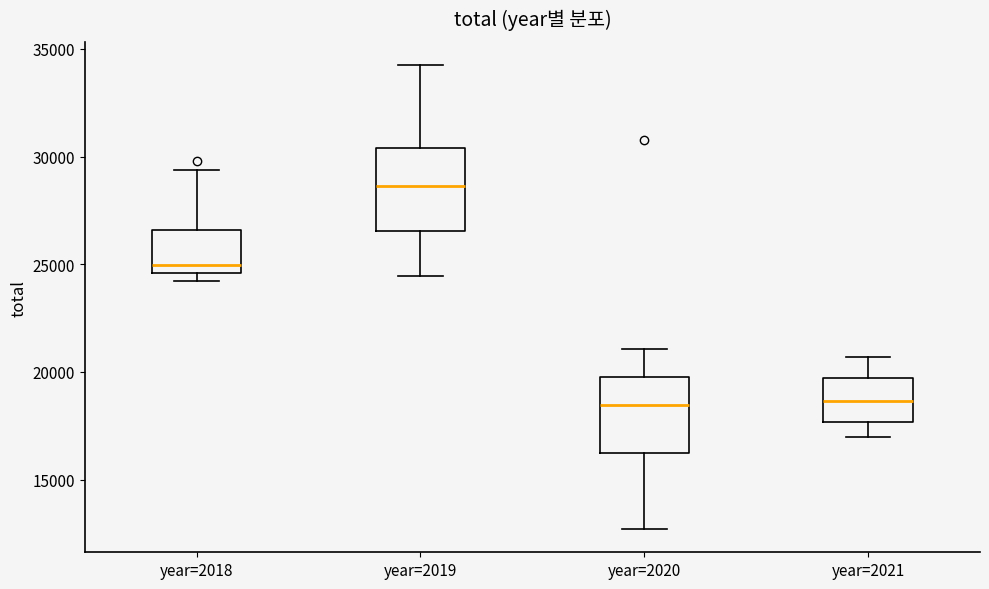

Reading left to right, read every box against the y-axis: the position of its median line, the range the box covers, and the ends of its whiskers. The values are not printed on the chart, so give them approximately, as read against the axis.

year=2018: median 25000, box 24500 to 26500, whiskers 24000 to 29500
year=2019: median 28500, box 26500 to 30500, whiskers 24500 to 34500
year=2020: median 18500, box 16000 to 20000, whiskers 12500 to 21000
year=2021: median 18500, box 17500 to 19500, whiskers 17000 to 20500